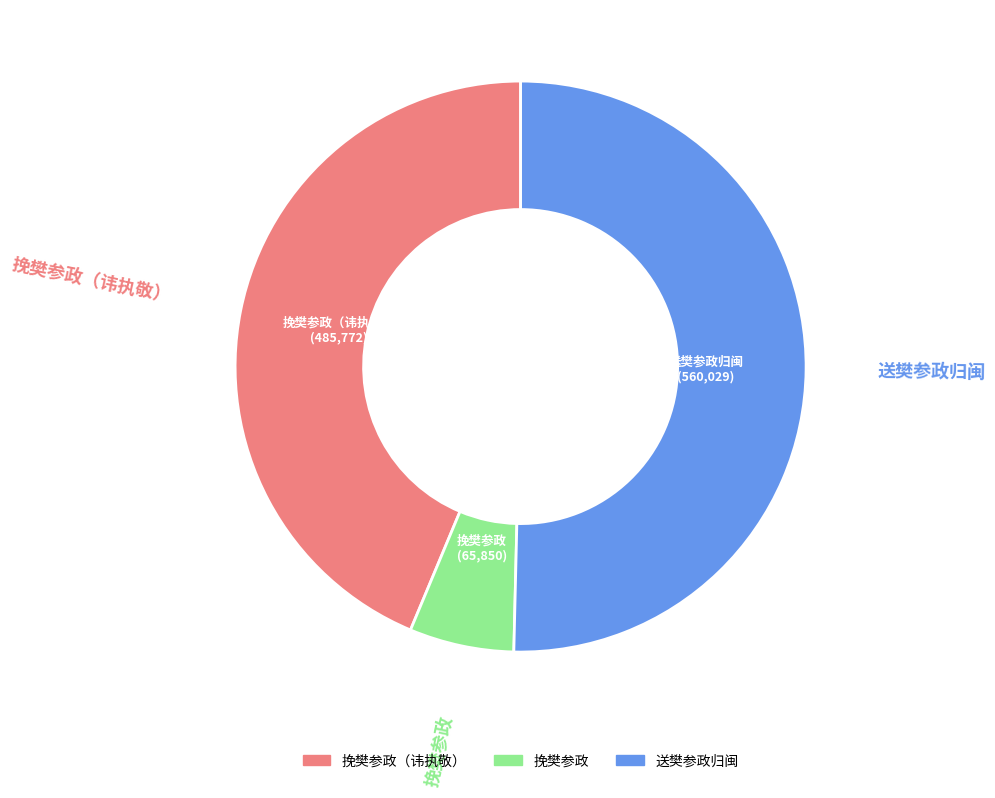

Is there a majority slice in this chart?

Yes